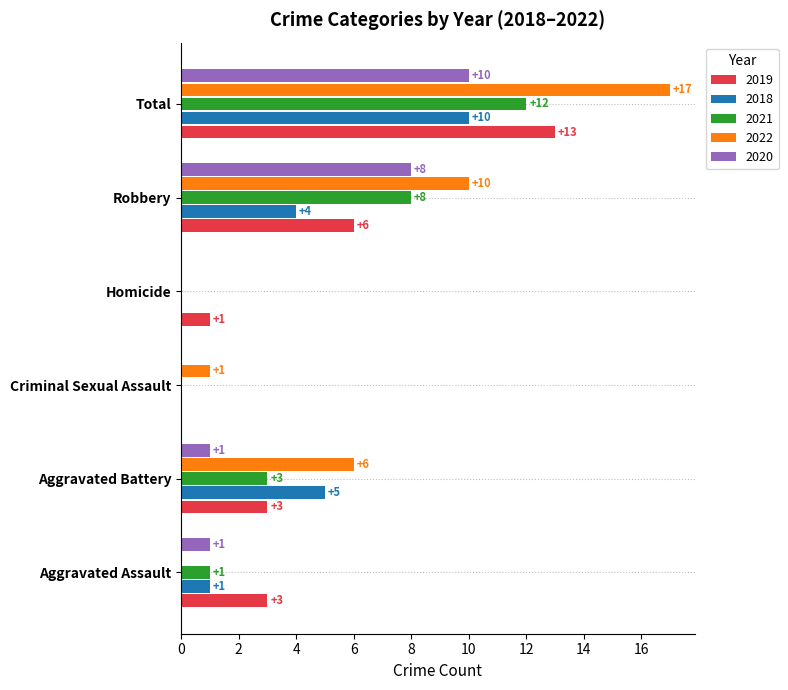

True or false: 2021 has a value of 0 at Criminal Sexual Assault.

True